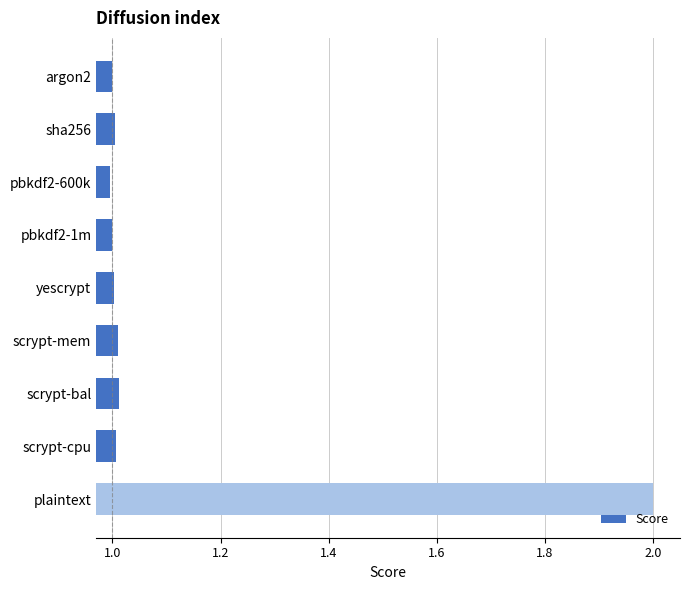

What is the average value?

1.1